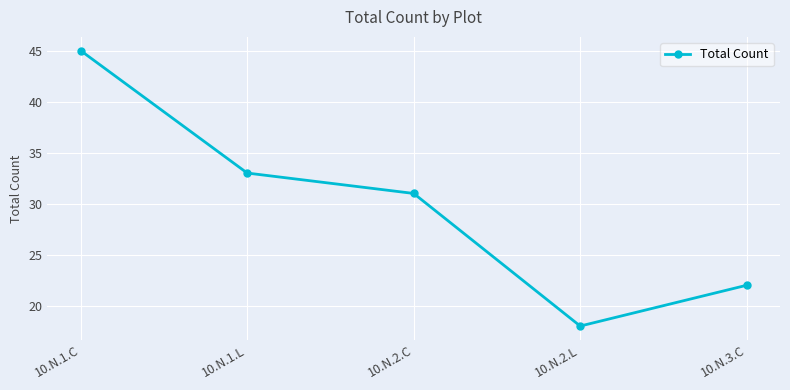

At which category does the data reach its first local valley?

10.N.2.L